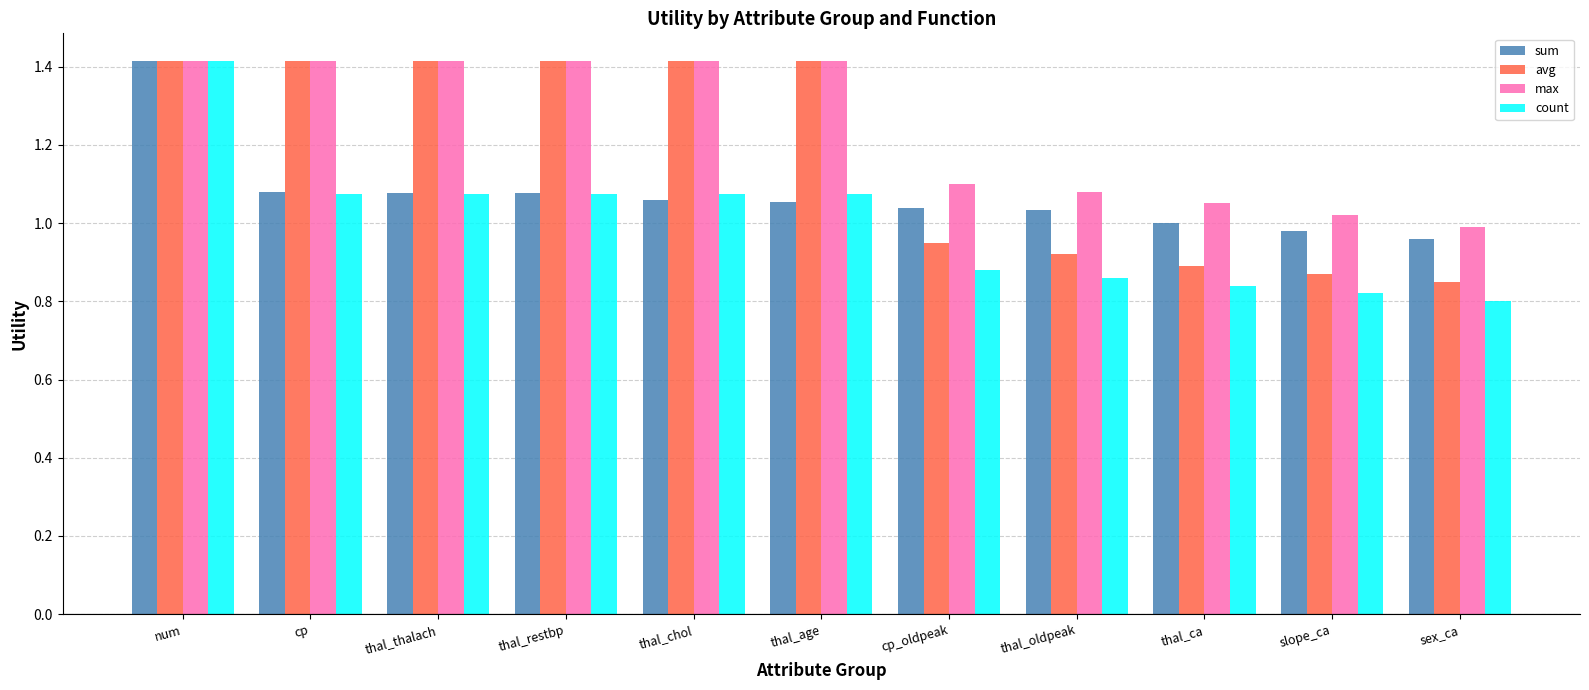

What is the spread (max minus min) of values at thal_ca?

0.2